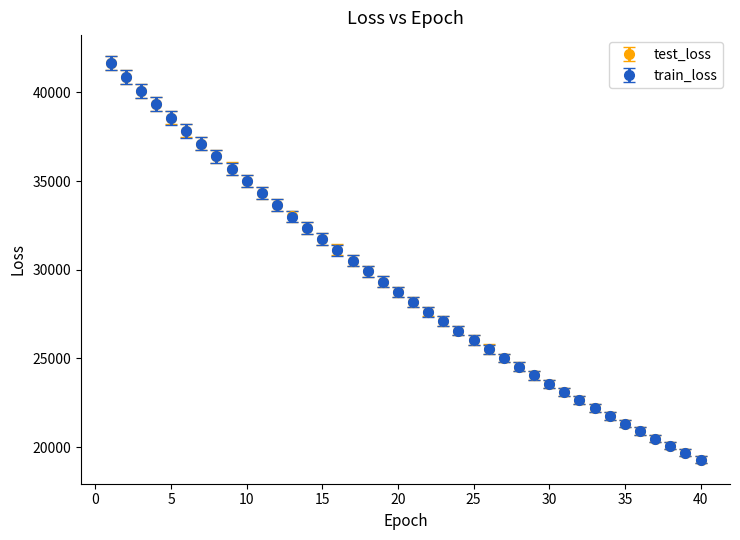

What is the smallest value displayed?

19281.7